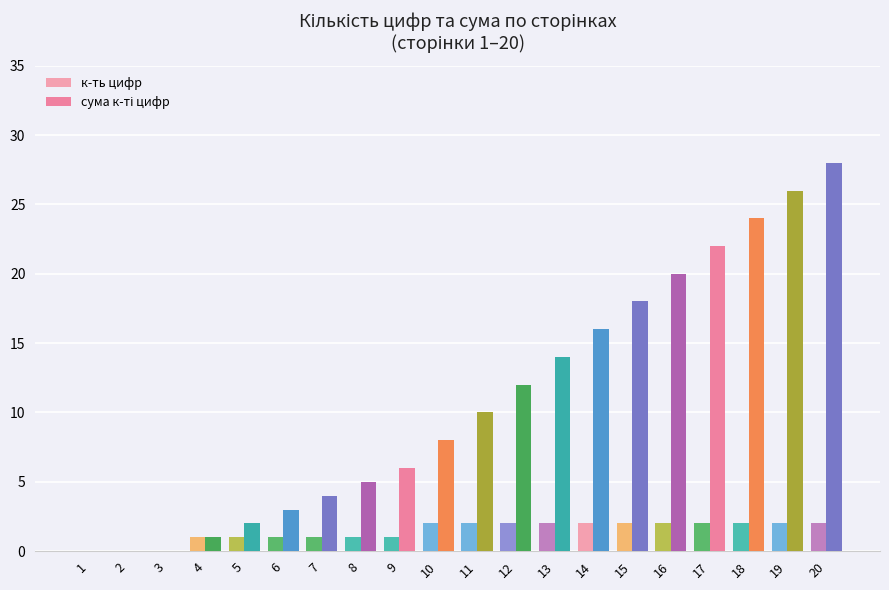

Which series has the largest total across all categories?

сума к-ті цифр